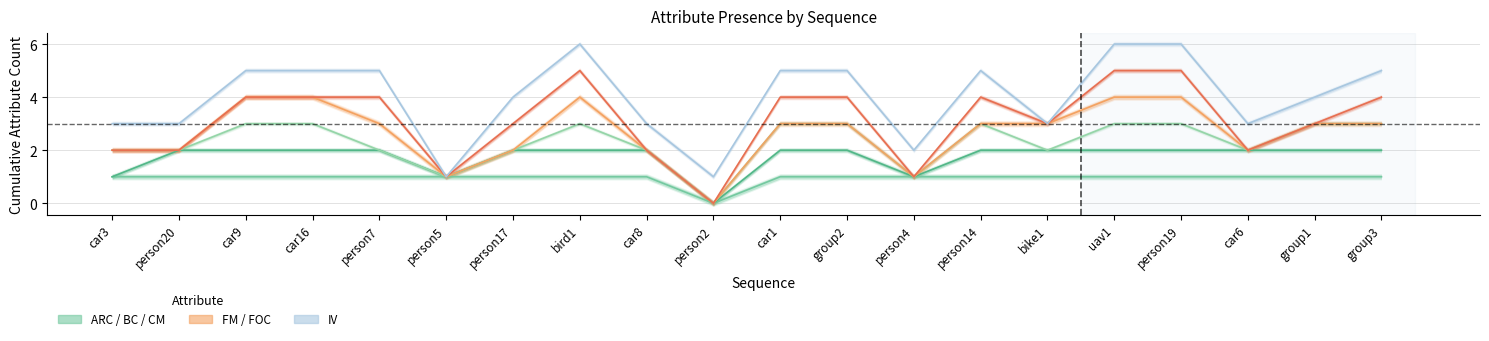

Count the number of data series in this chart.

6